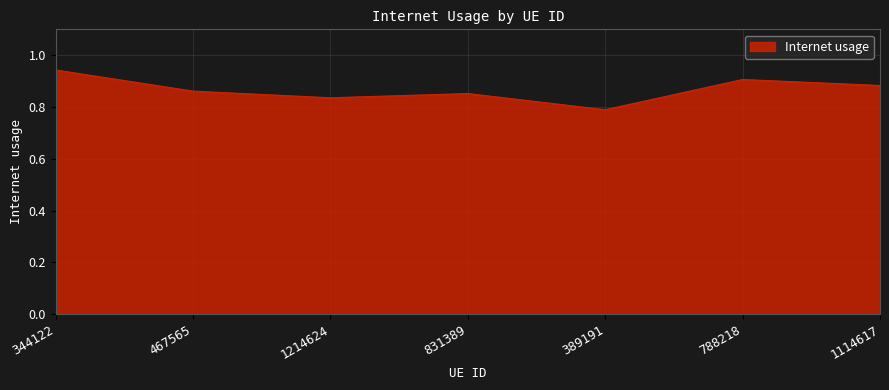

What is the sum of all values?

6.1